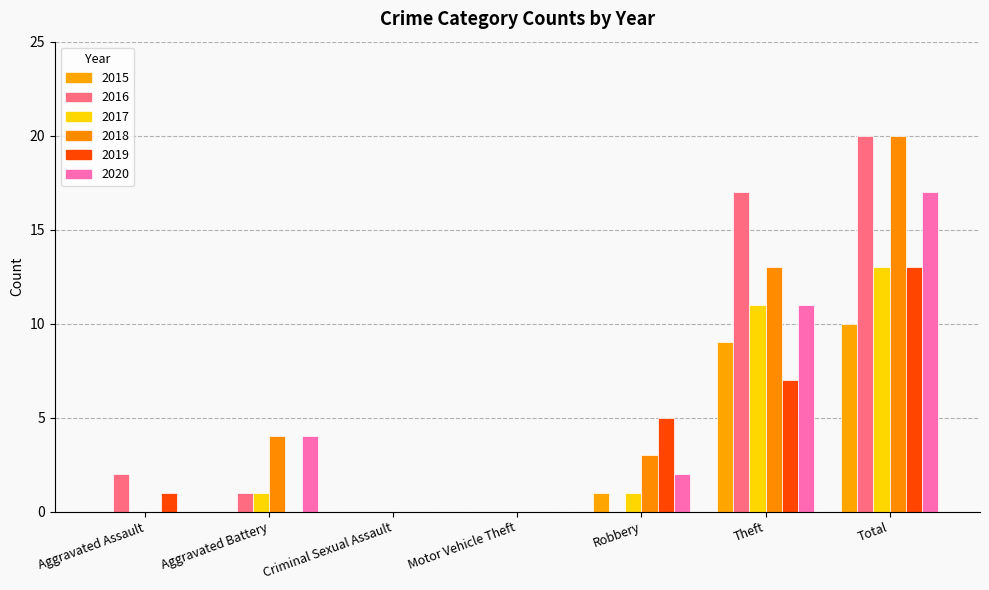

Which series changed the most between Motor Vehicle Theft and Robbery?

2019